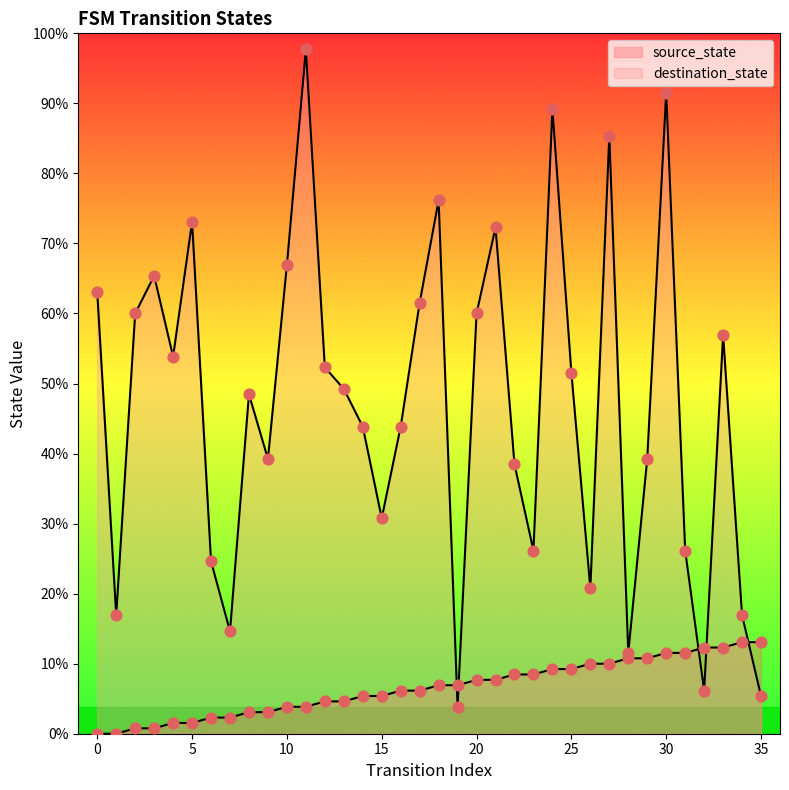

Which series contains the highest Y value?

destination_state